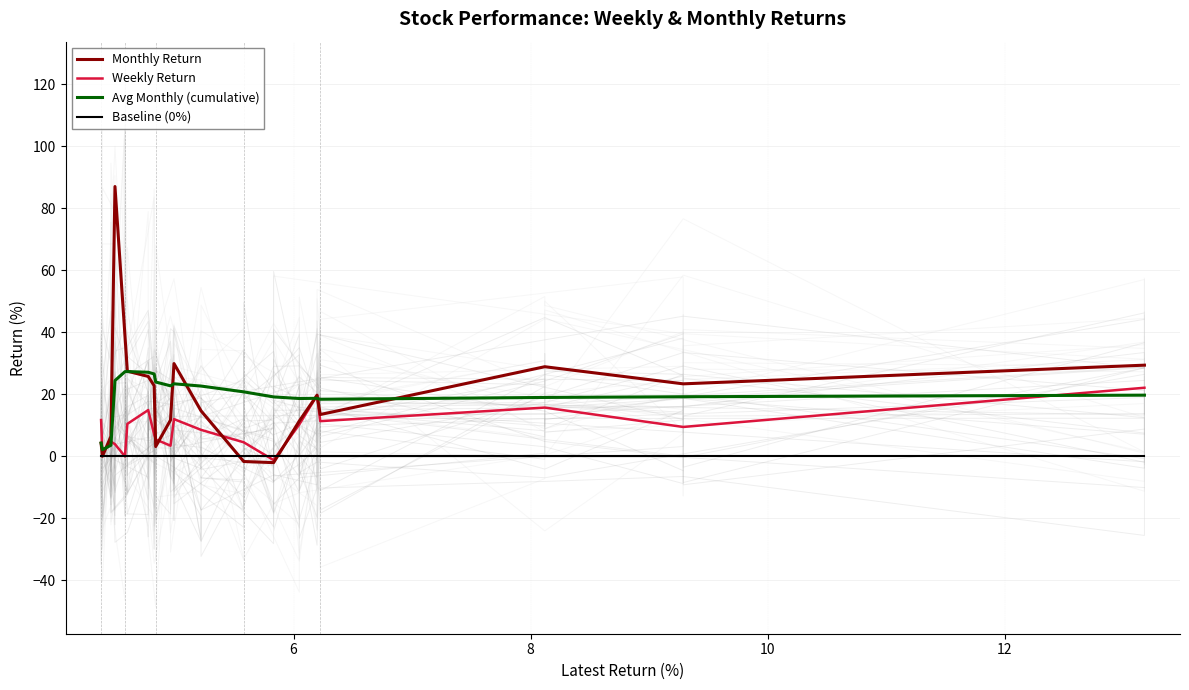

What is the highest value of the Monthly Return series?

87.1